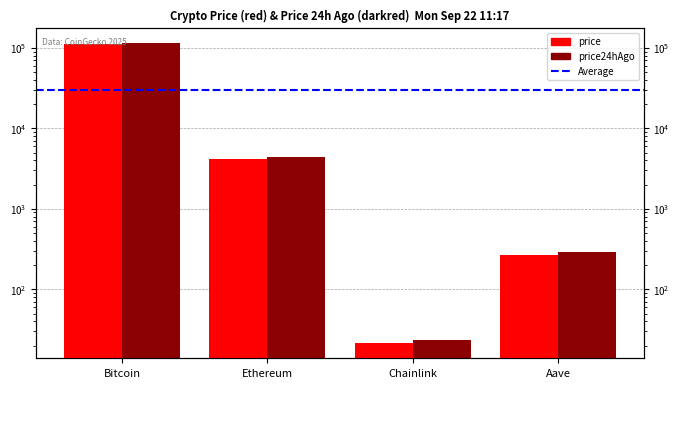

How many bars are there in total?

8